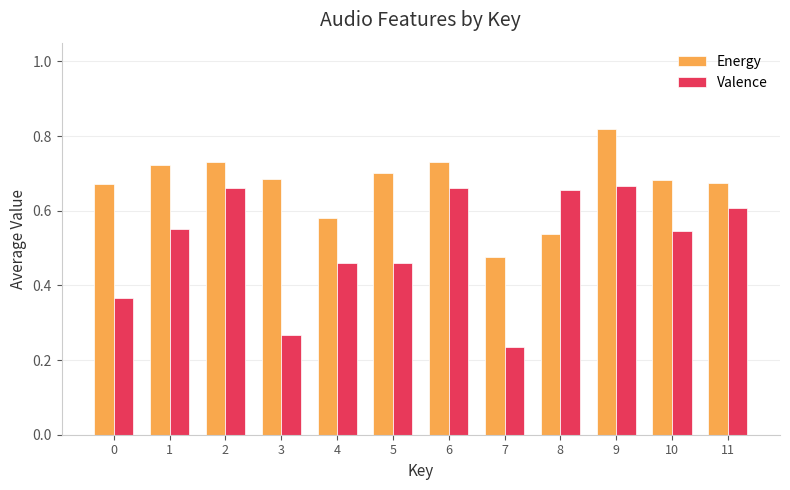

Rank the series at 7 from highest to lowest value.

Energy, Valence